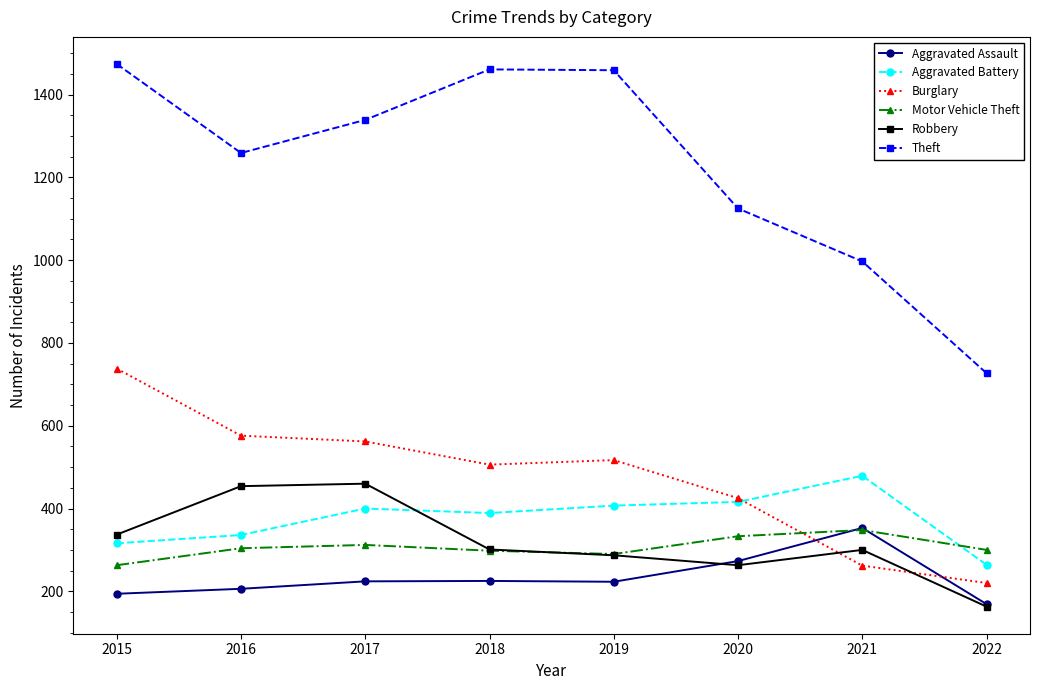

True or false: Aggravated Assault has more than 0 interior local peaks.

True